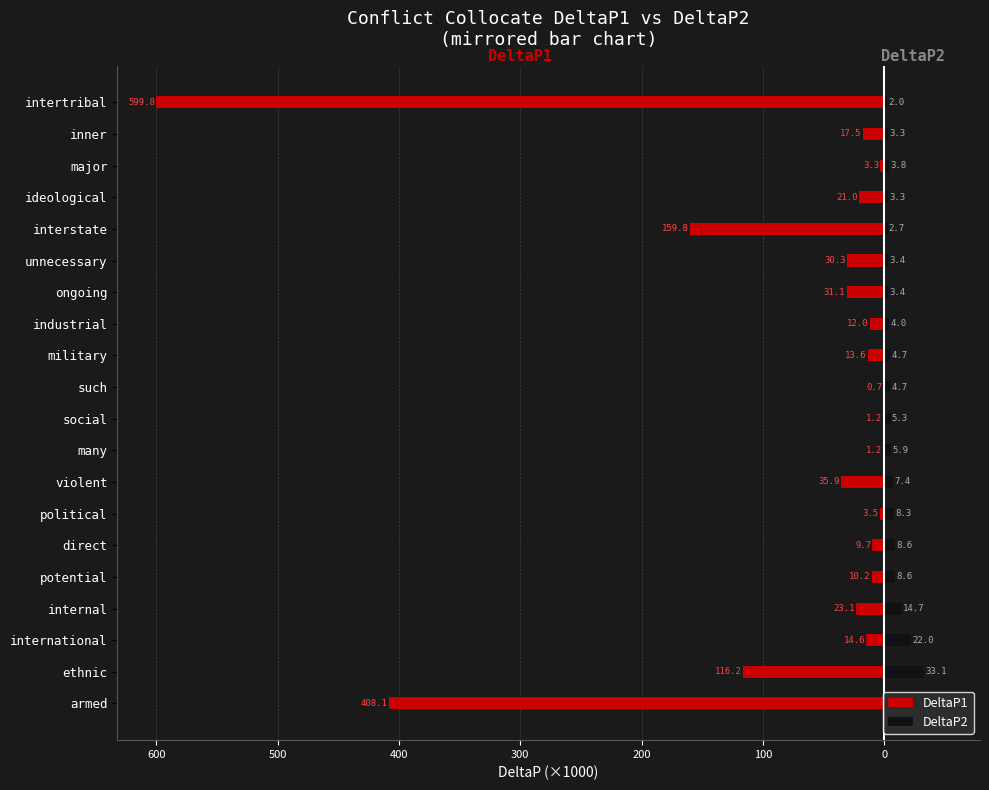

Are the bars grouped side by side (vs. stacked)?

Yes